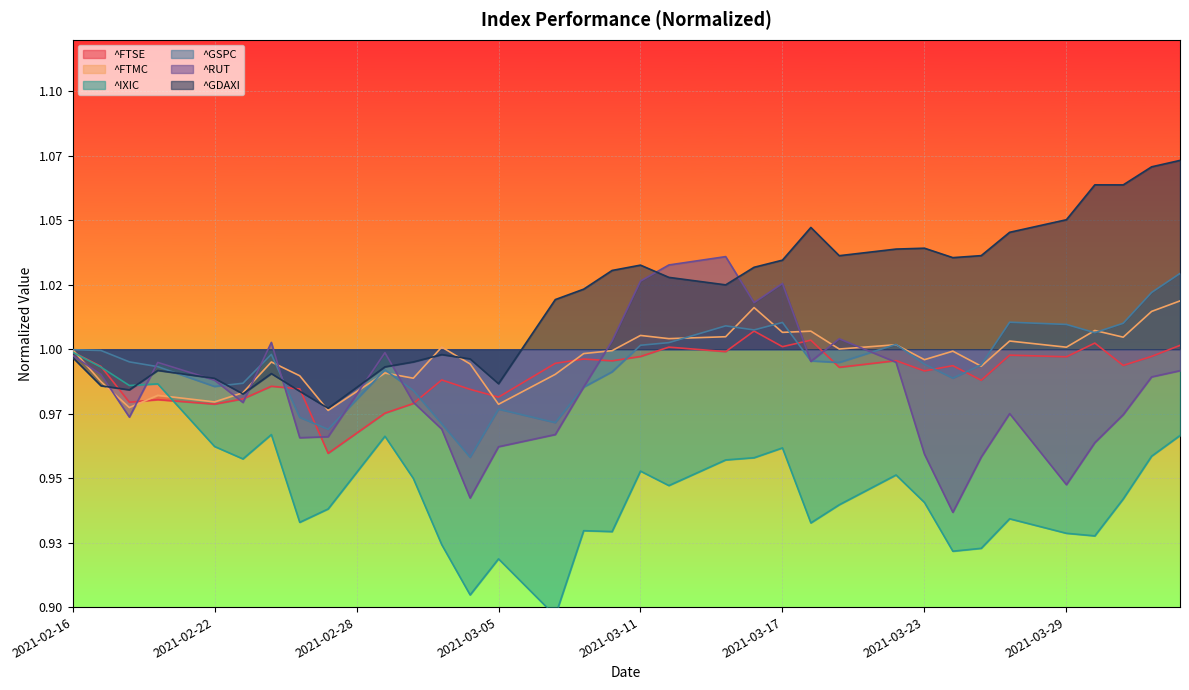

At which category does ^GDAXI reach its first local valley?

2021-02-18